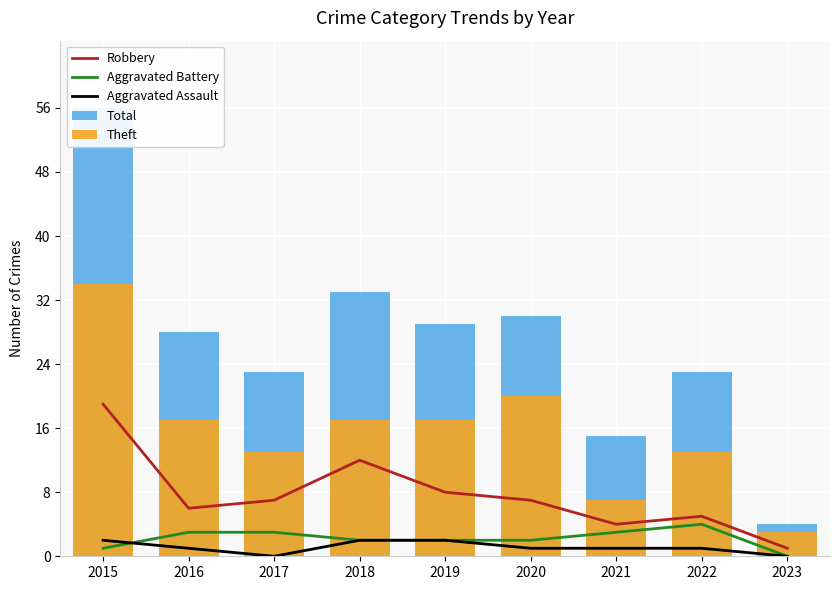

Which series changed the most between 2016 and 2020?

Theft